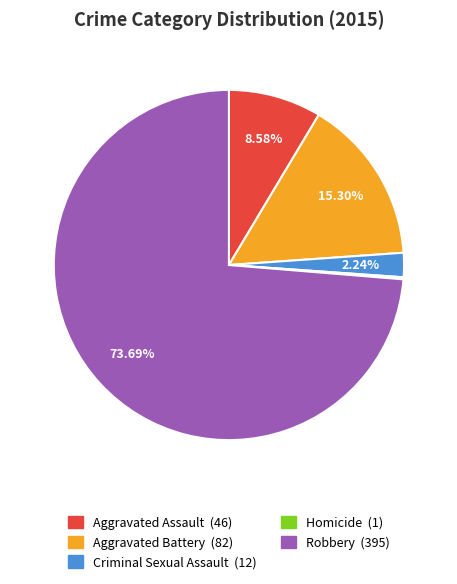

To the nearest percent, what portion does Aggravated Battery represent?

15%